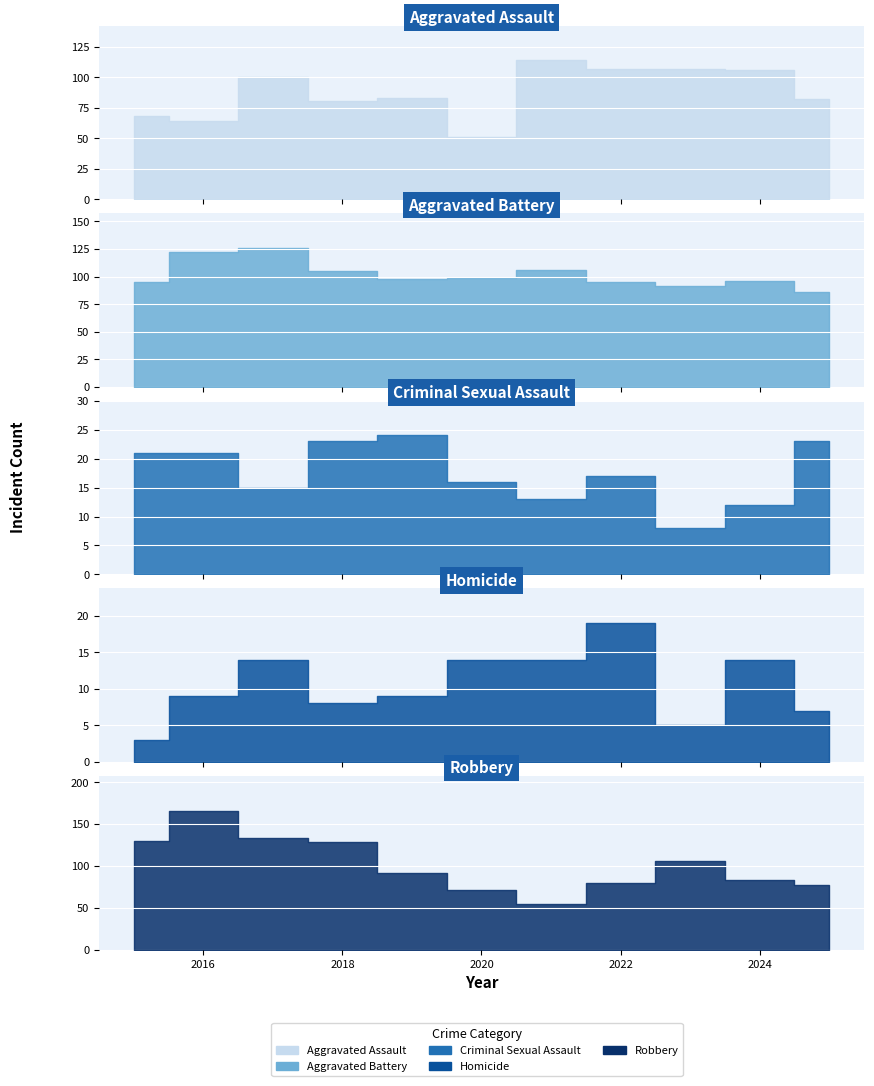

Reading left to right, list all the values displayed in this chart.

Aggravated Assault: 68	64	100	81	83	51	114	107	107	106	82
Aggravated Battery: 95	122	126	105	98	99	106	95	91	96	86
Criminal Sexual Assault: 21	21	15	23	24	16	13	17	8	12	23
Homicide: 3	9	14	8	9	14	14	19	5	14	7
Robbery: 130	166	133	128	92	71	54	80	106	83	77